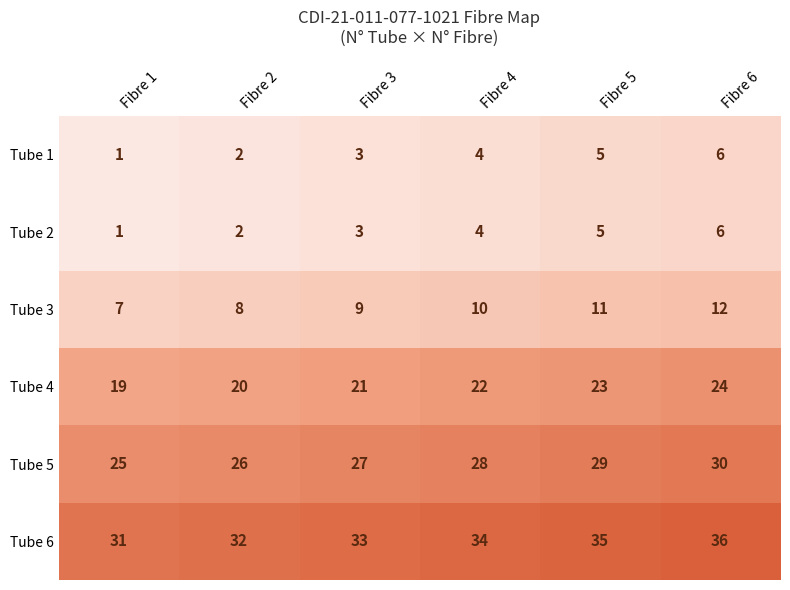

What is the spread (max minus min) of values at Fibre 4?

30